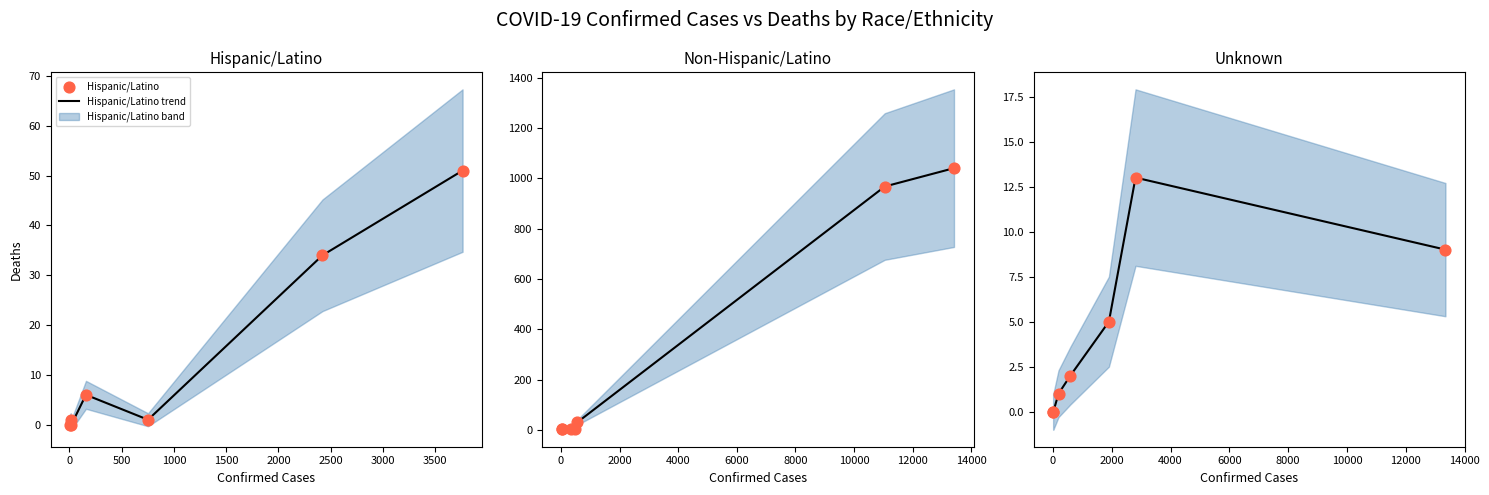

Which series reaches the minimum Y coordinate?

Hispanic/Latino trend